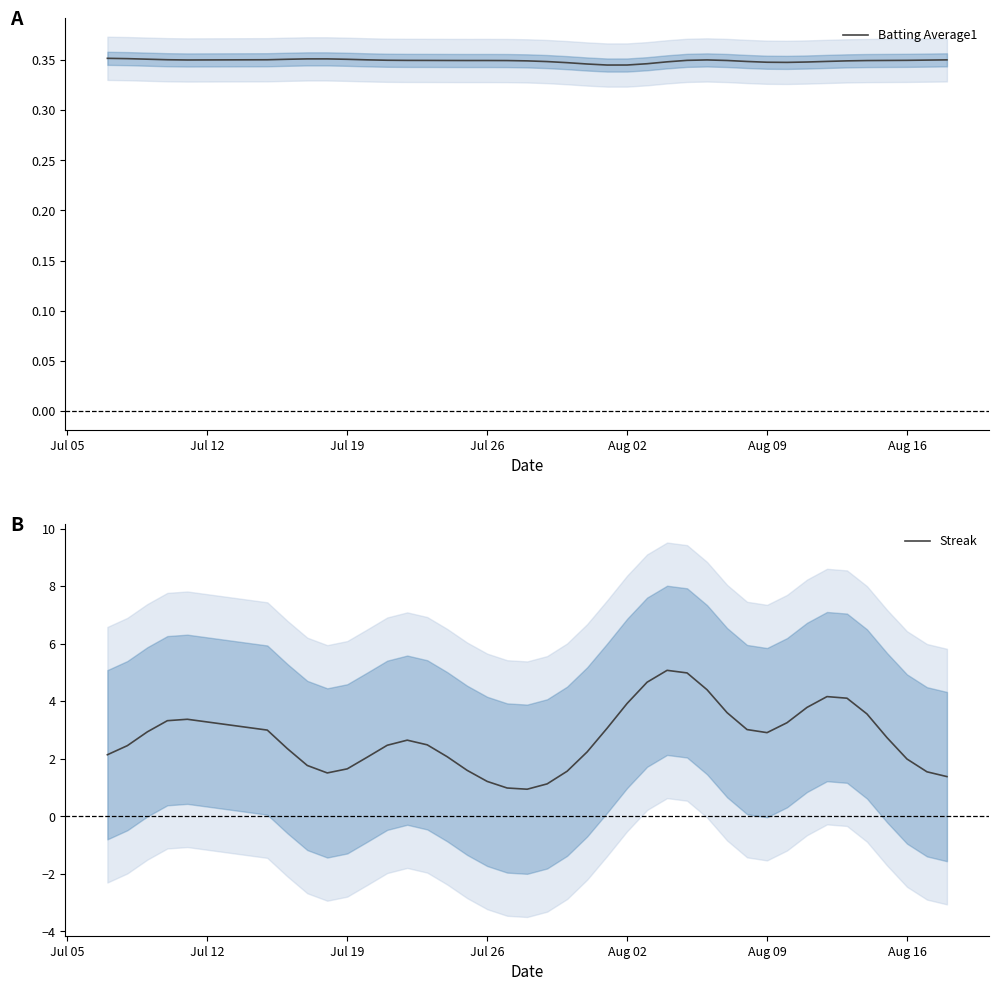

True or false: Streak has a value of 2.1 at Jul 05.

True